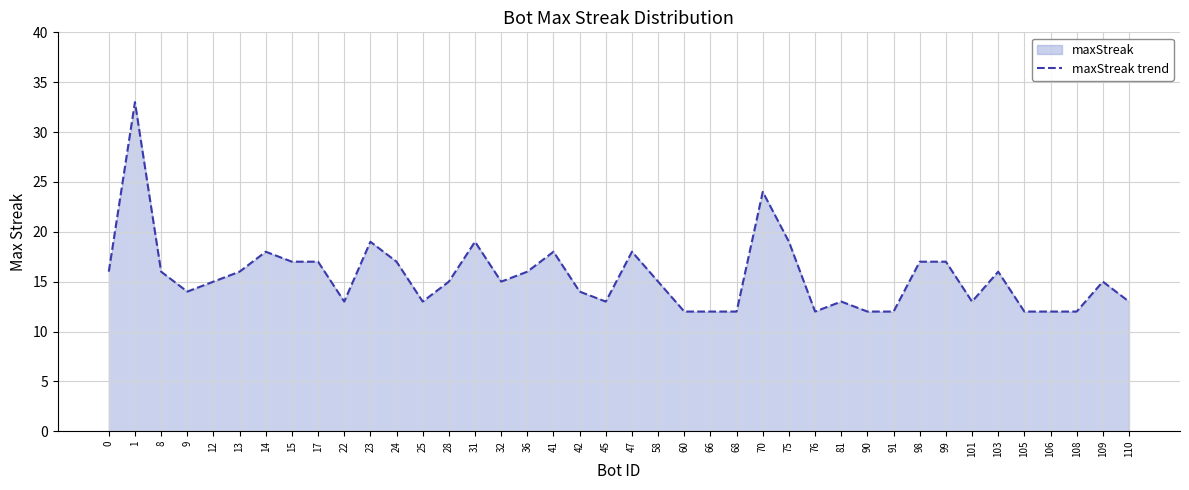

Reading left to right, list all the values displayed in this chart.

16	33	16	14	15	16	18	17	17	13	19	17	13	15	19	15	16	18	14	13	18	15	12	12	12	24	19	12	13	12	12	17	17	13	16	12	12	12	15	13